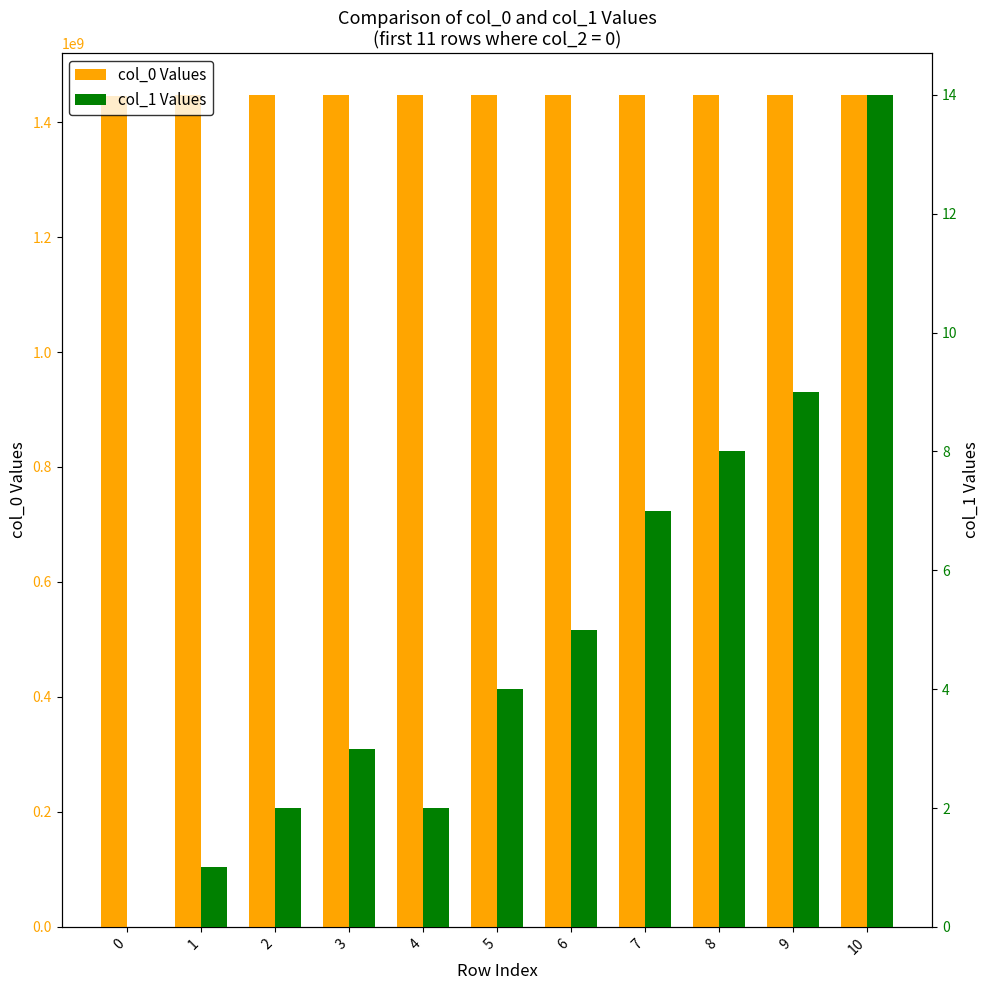

Reading left to right, list all the values displayed in this chart.

col_0 Values: 1445014521	1447074653	1447078241	1447081813	1447092632	1447107019	1447110635	1447114215	1447117843	1447161036	1447164615
col_1 Values: 0	1	2	3	2	4	5	7	8	9	14